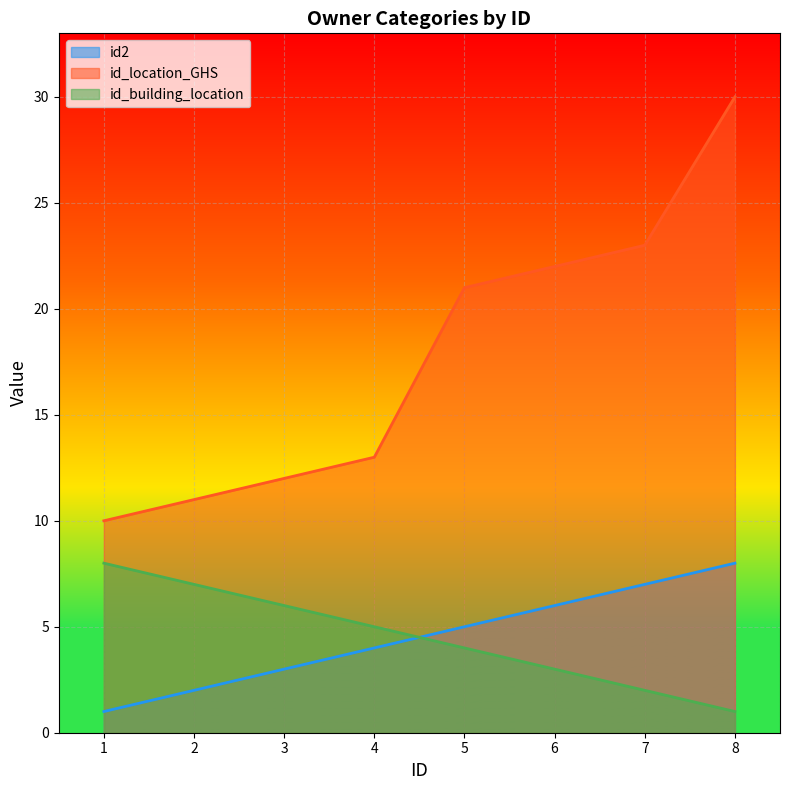

Reading right to left, extract all data points from this chart.

id2: 8=8	7=7	6=6	5=5	4=4	3=3	2=2	1=1
id_location_GHS: 8=30	7=23	6=22	5=21	4=13	3=12	2=11	1=10
id_building_location: 8=1	7=2	6=3	5=4	4=5	3=6	2=7	1=8